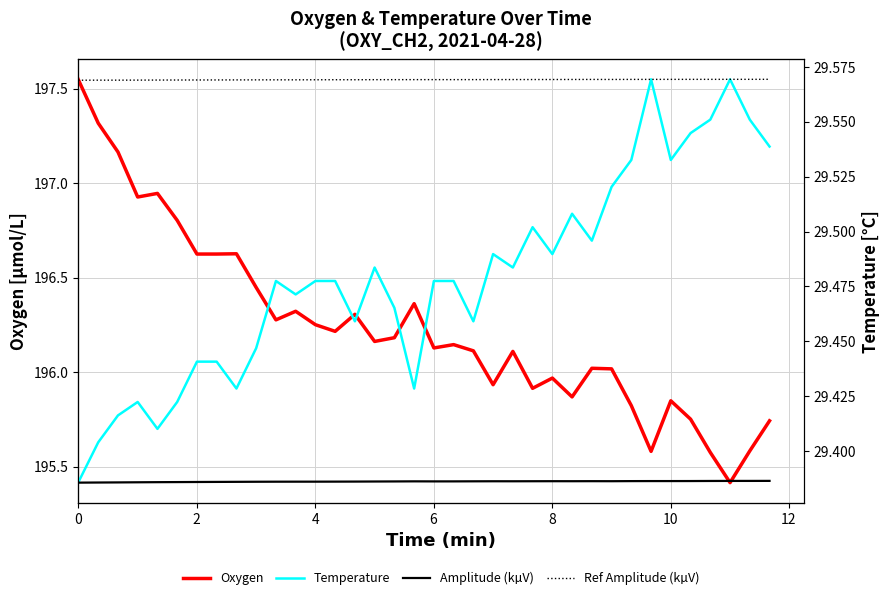

What is the minimum value shown in the chart?

29.4